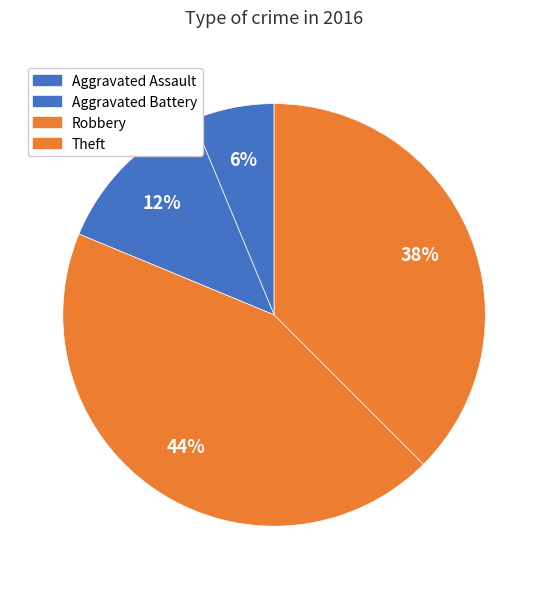

Which has a higher value, Aggravated Assault or Robbery?

Robbery